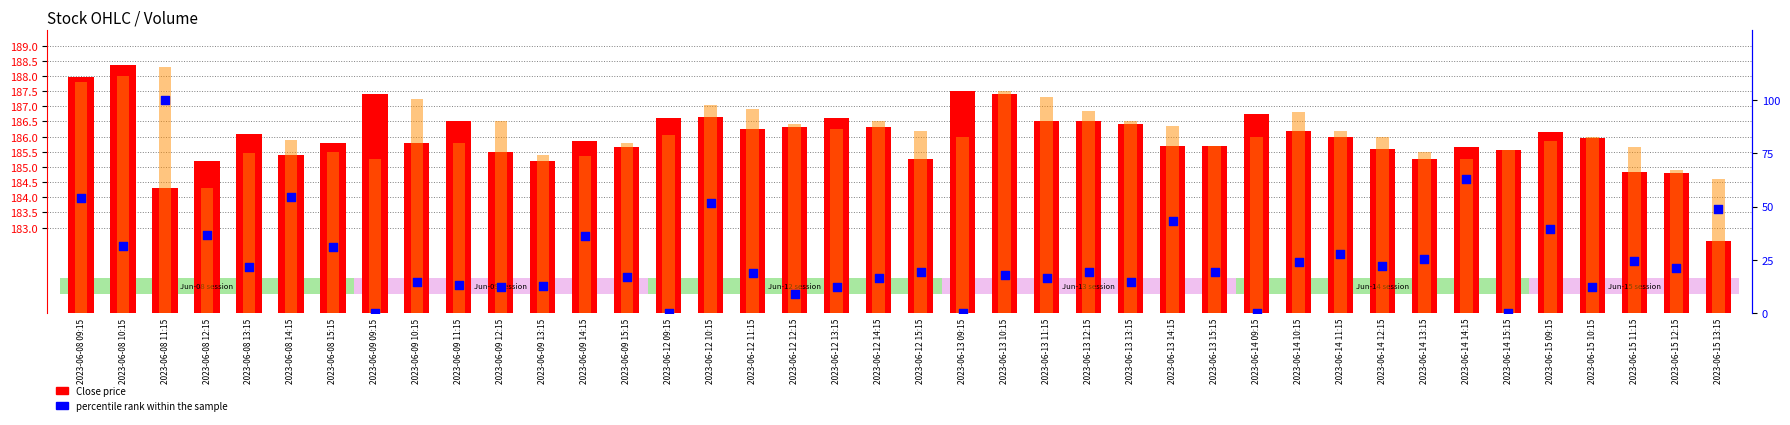

Which series has the largest Y range (max minus min)?

percentile rank within the sample